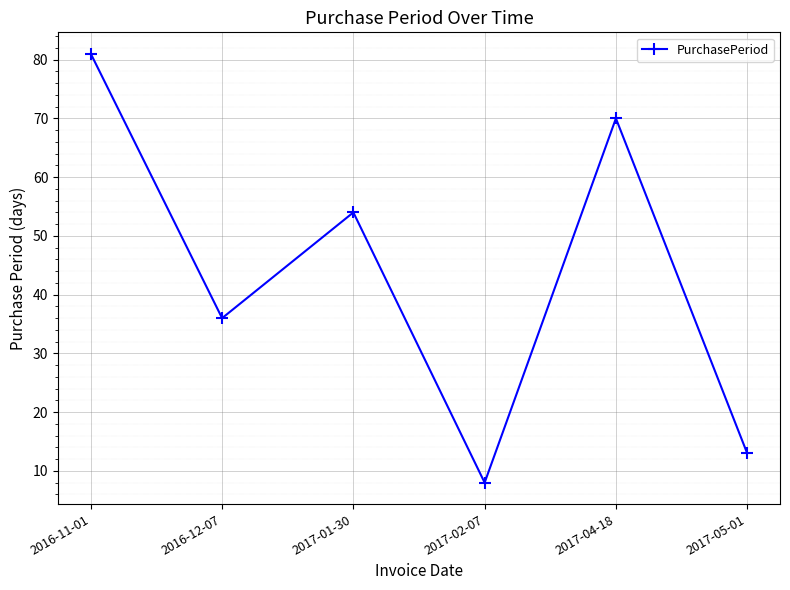

What position from the right is 2017-05-01?

1